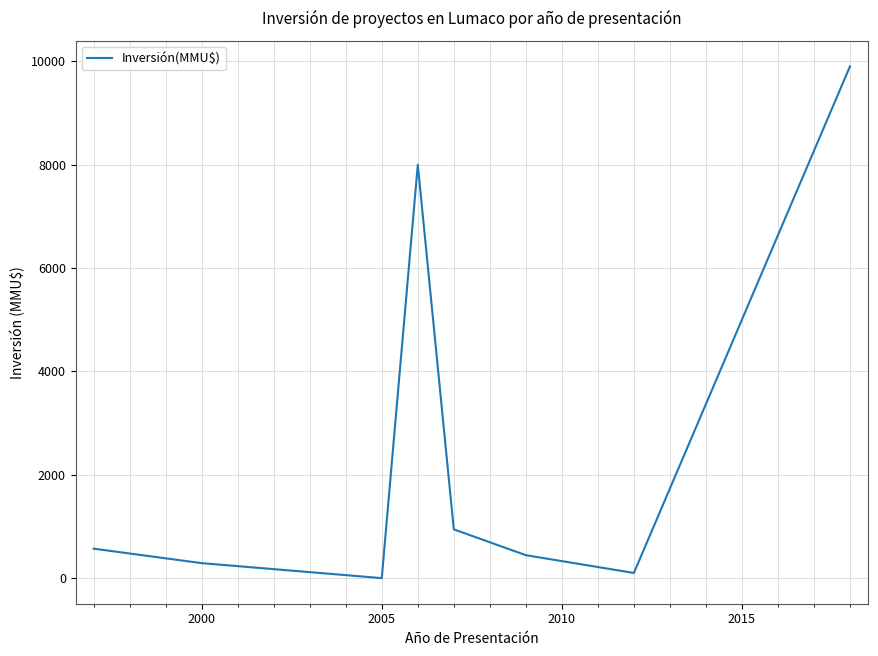

True or false: the data has more than 1 interior local peaks.

False